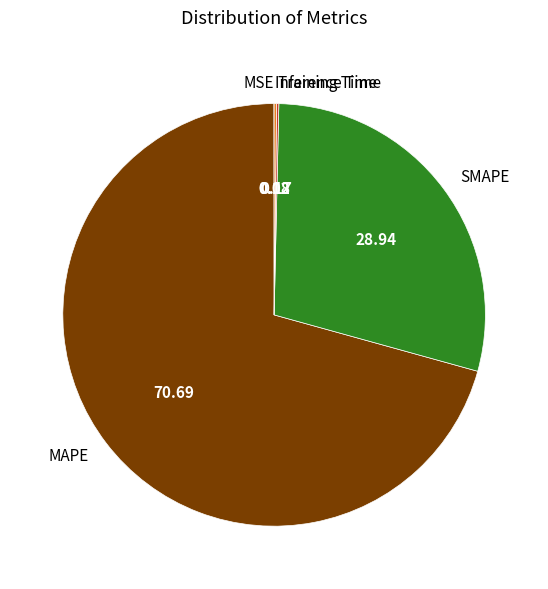

Between SMAPE and MAPE, which is larger?

MAPE